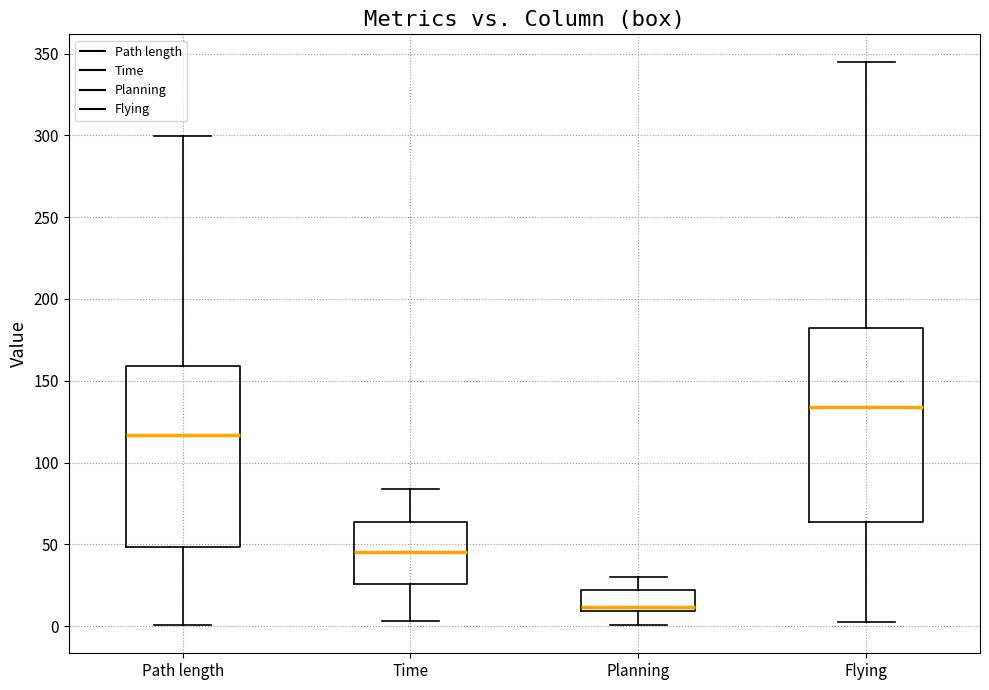

Reading left to right, read every box against the y-axis: the position of its median line, the range the box covers, and the ends of its whiskers. The values are not printed on the chart, so give them approximately, as read against the axis.

Path length: median 115, box 50 to 160, whiskers 0 to 300
Time: median 45, box 25 to 65, whiskers 5 to 85
Planning: median 10 (just above the box's lower edge), box 10 to 20, whiskers 0 to 30
Flying: median 135, box 65 to 180, whiskers 0 to 345